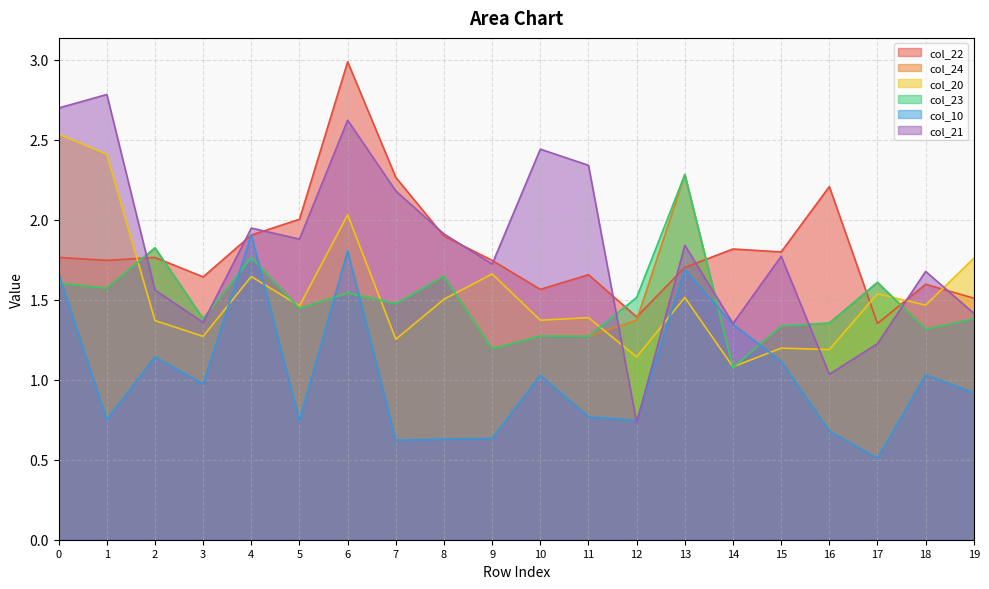

What is the average value of the col_23 series?

1.5